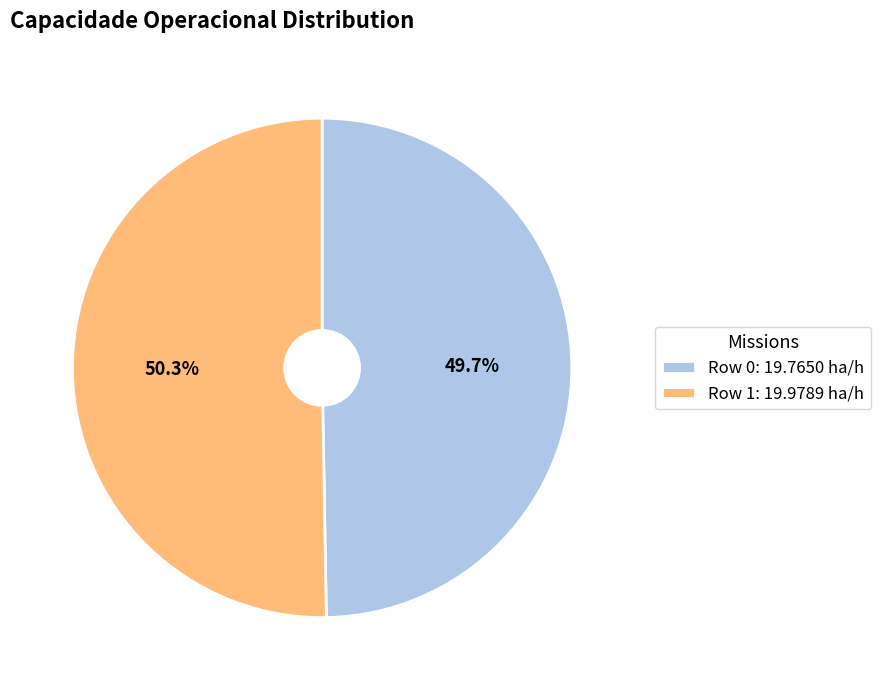

What percentage is the Row 1 slice, to the nearest percent?

50%